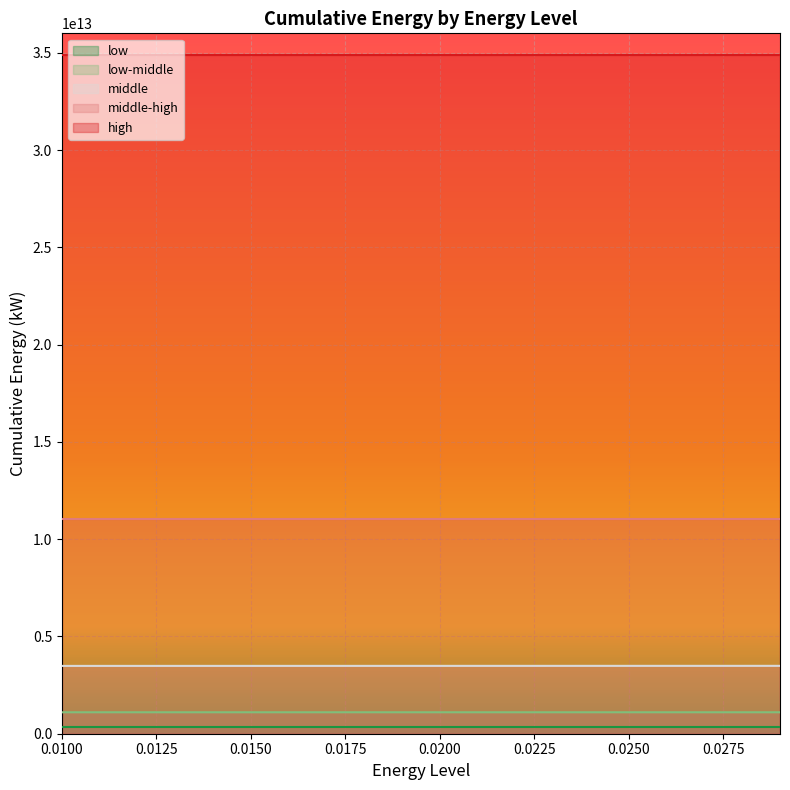

True or false: middle-high and middle cross at least once.

False